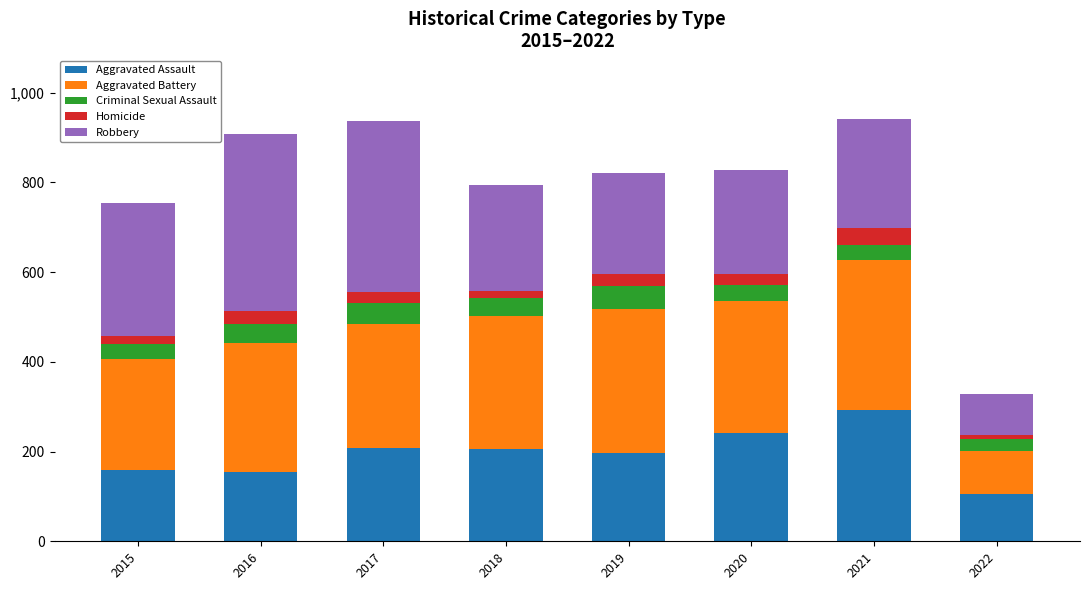

The Aggravated Assault series shows 105 at 2022. True or false?

True